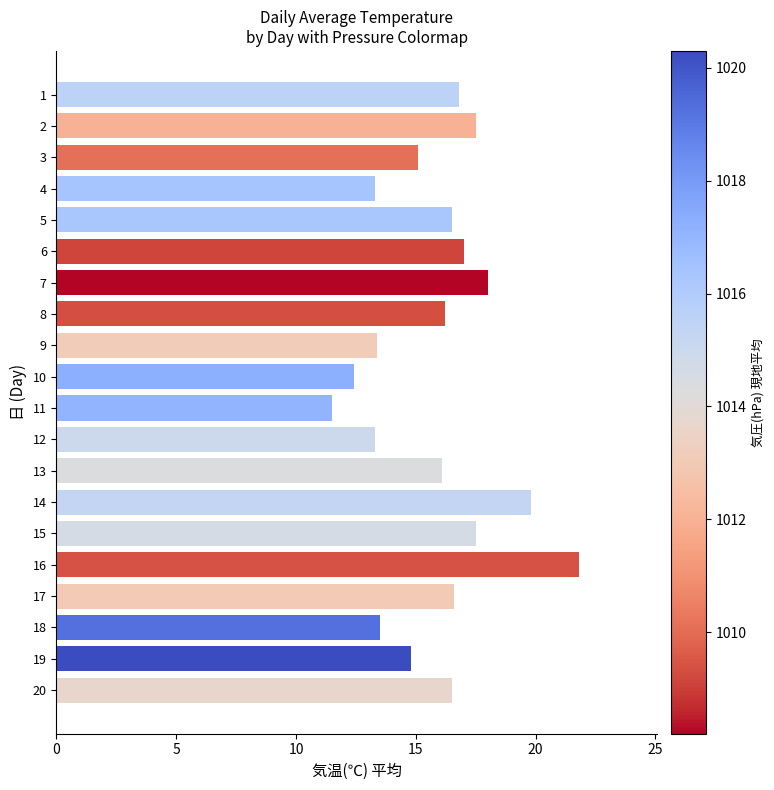

What is the value of the 15th bar from the top?

17.5